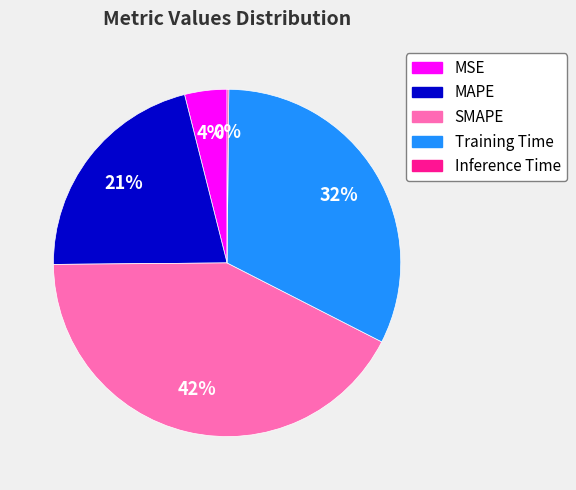

What is the largest slice in the pie chart?

SMAPE